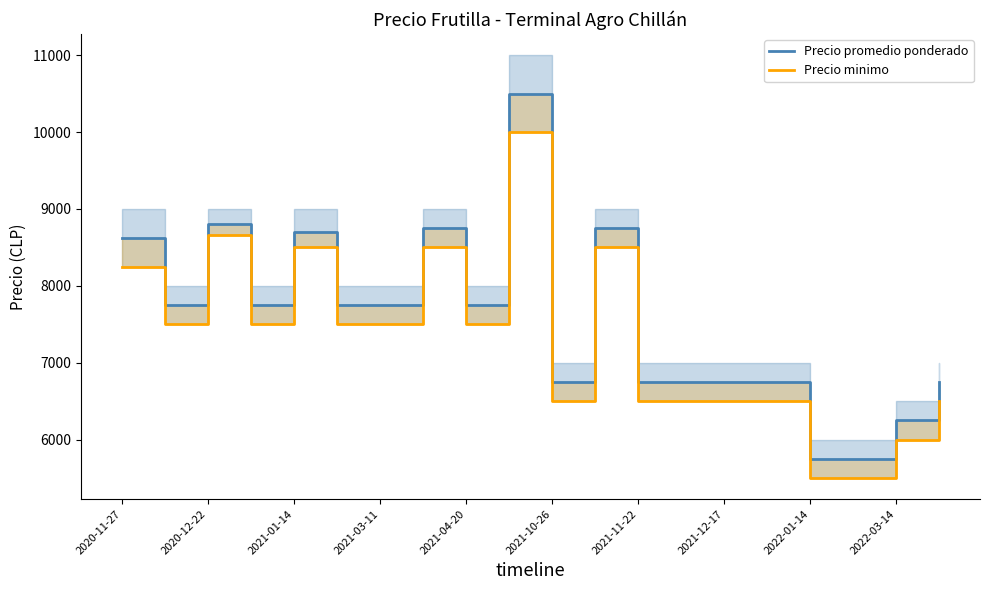

What is the greatest value displayed?

10500.0